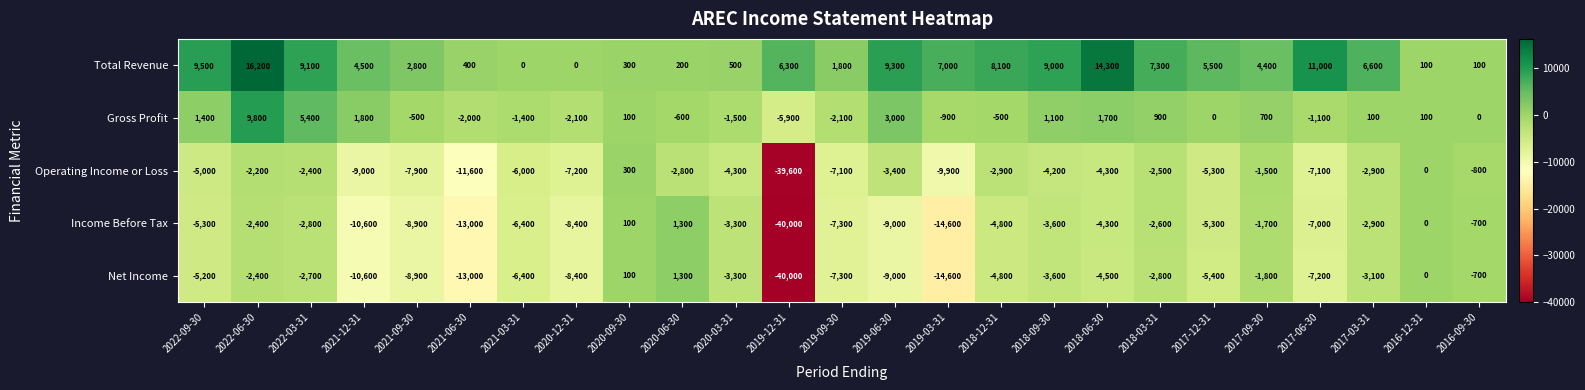

At which label does Gross Profit reach its peak?

2022-06-30